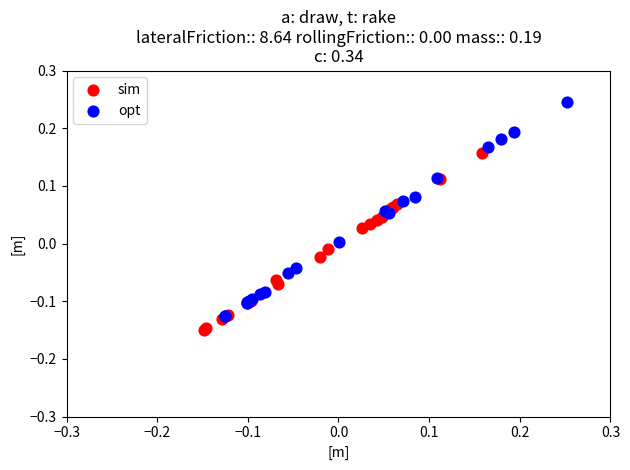

Which series has the widest spread of Y values?

opt